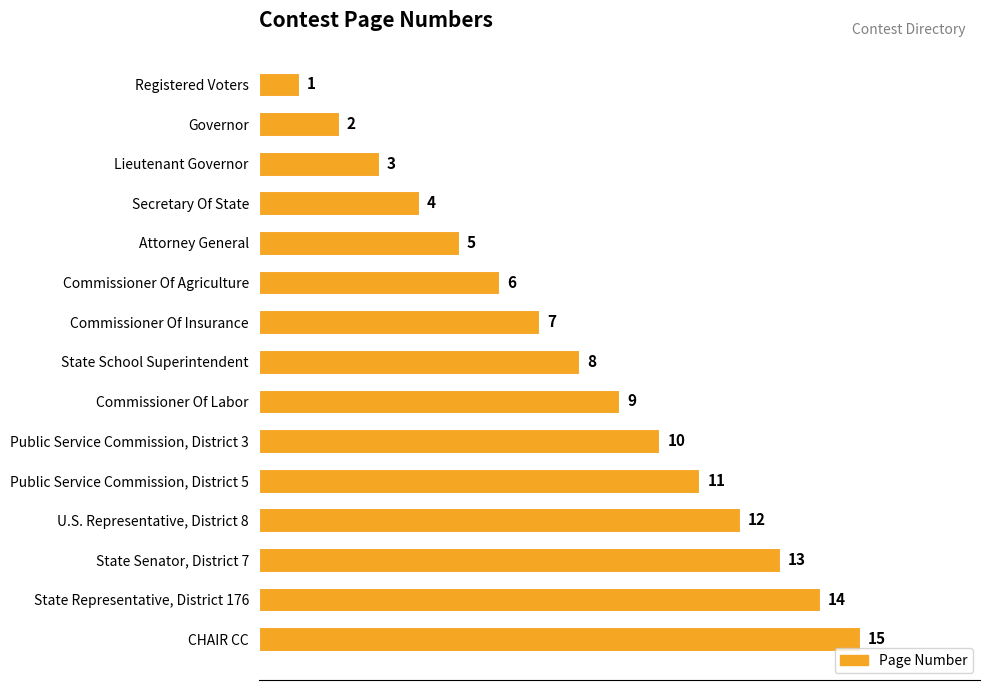

What is the label of the 14th bar from the bottom?

Governor